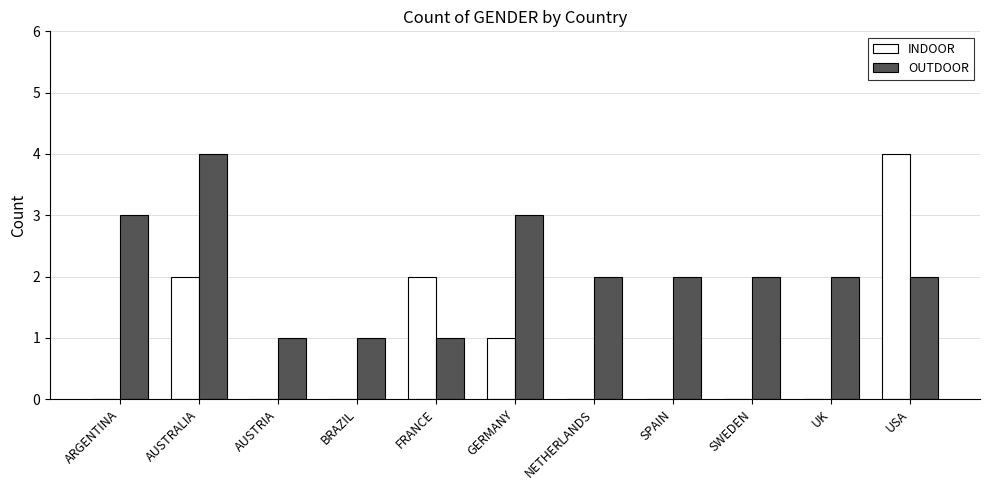

What is the average value of the INDOOR series?

1